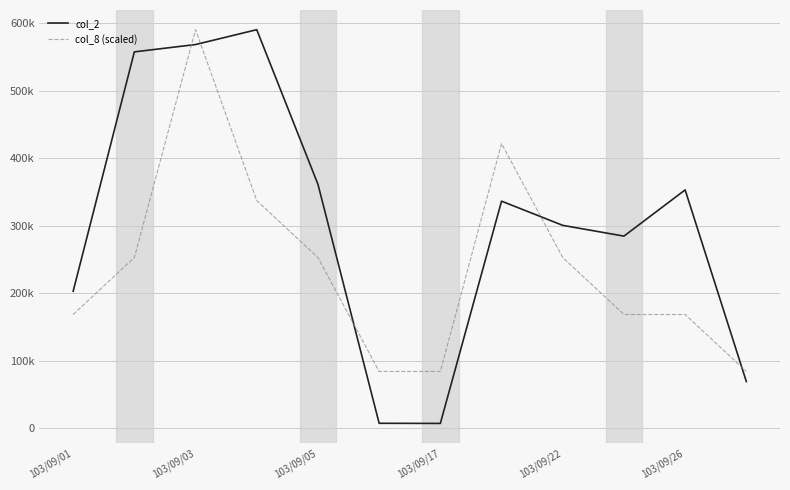

At which label does col_8 (scaled) first exceed 252874?

103/09/03